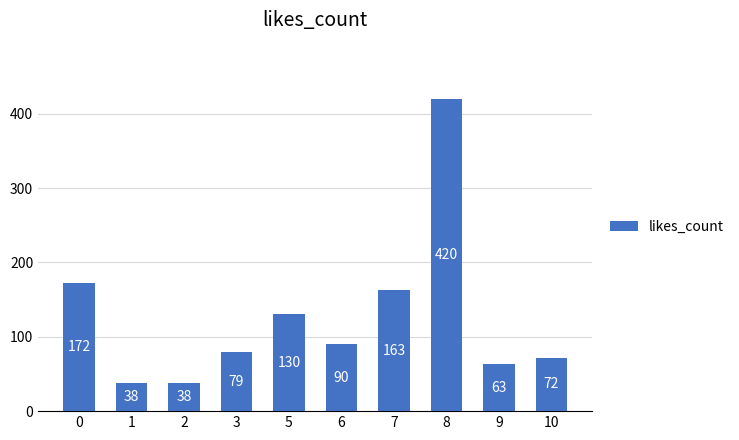

What is the smallest value displayed?

38